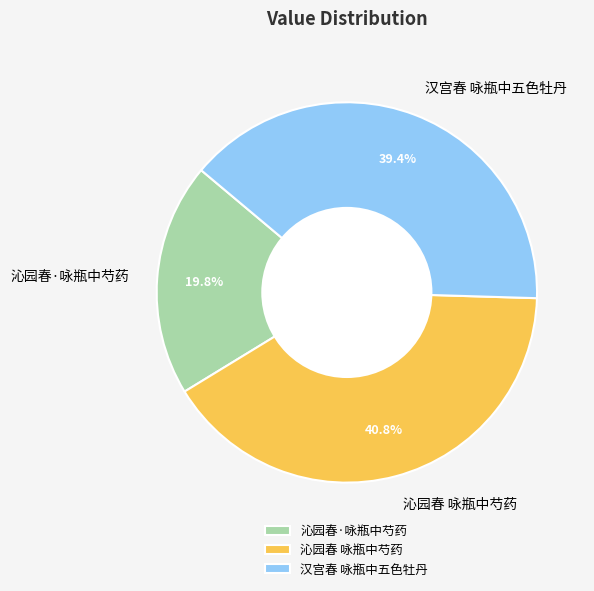

To the nearest percent, what is the difference between the 汉宫春 咏瓶中五色牡丹 and 沁园春·咏瓶中芍药 slice percentages?

20%